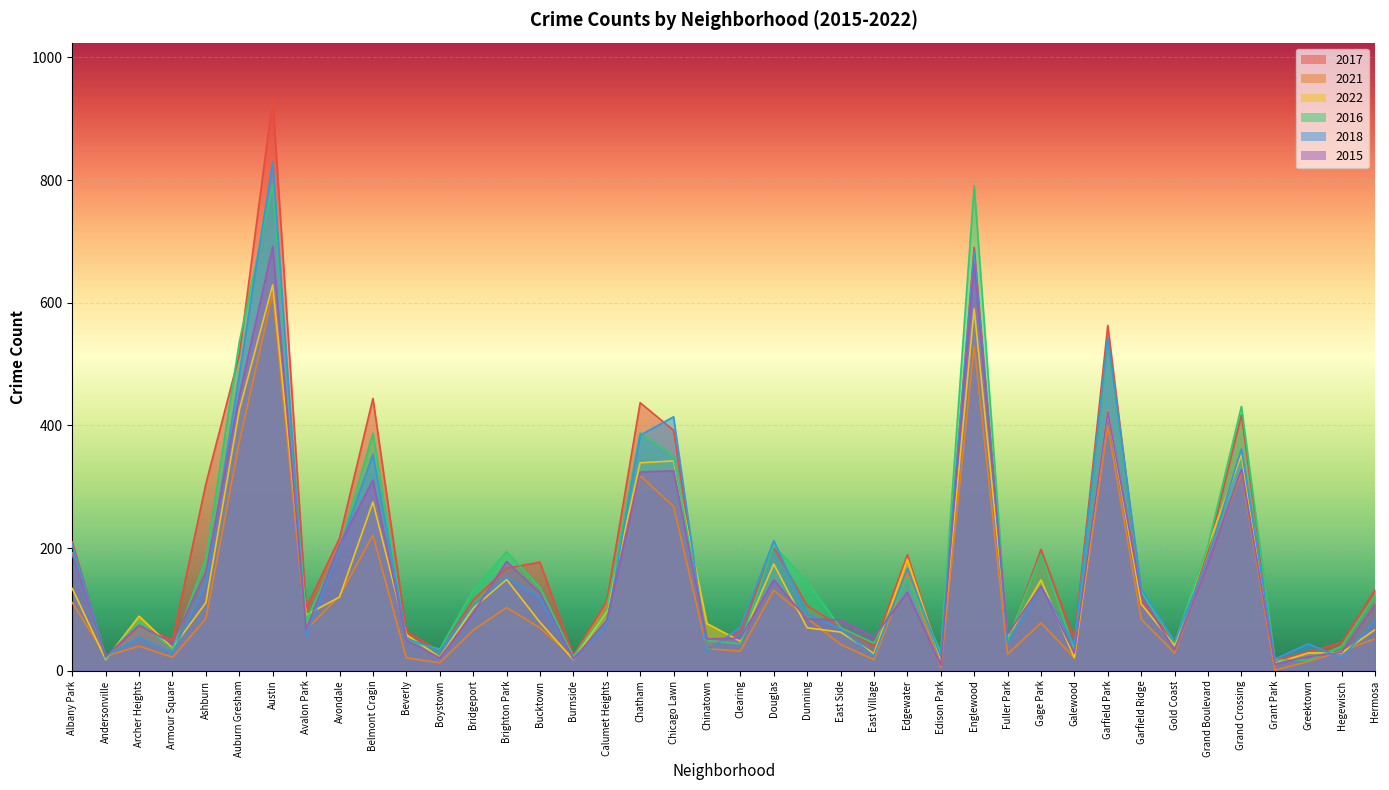

Which category has the lowest value in the 2021 series?

Grant Park